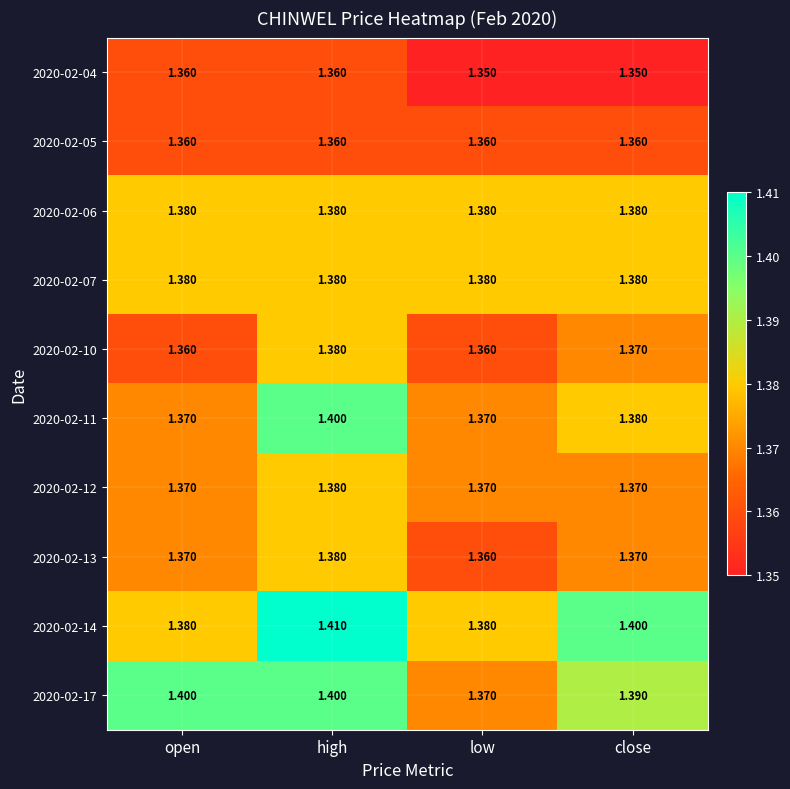

At which category is the sum across all series the highest?

high